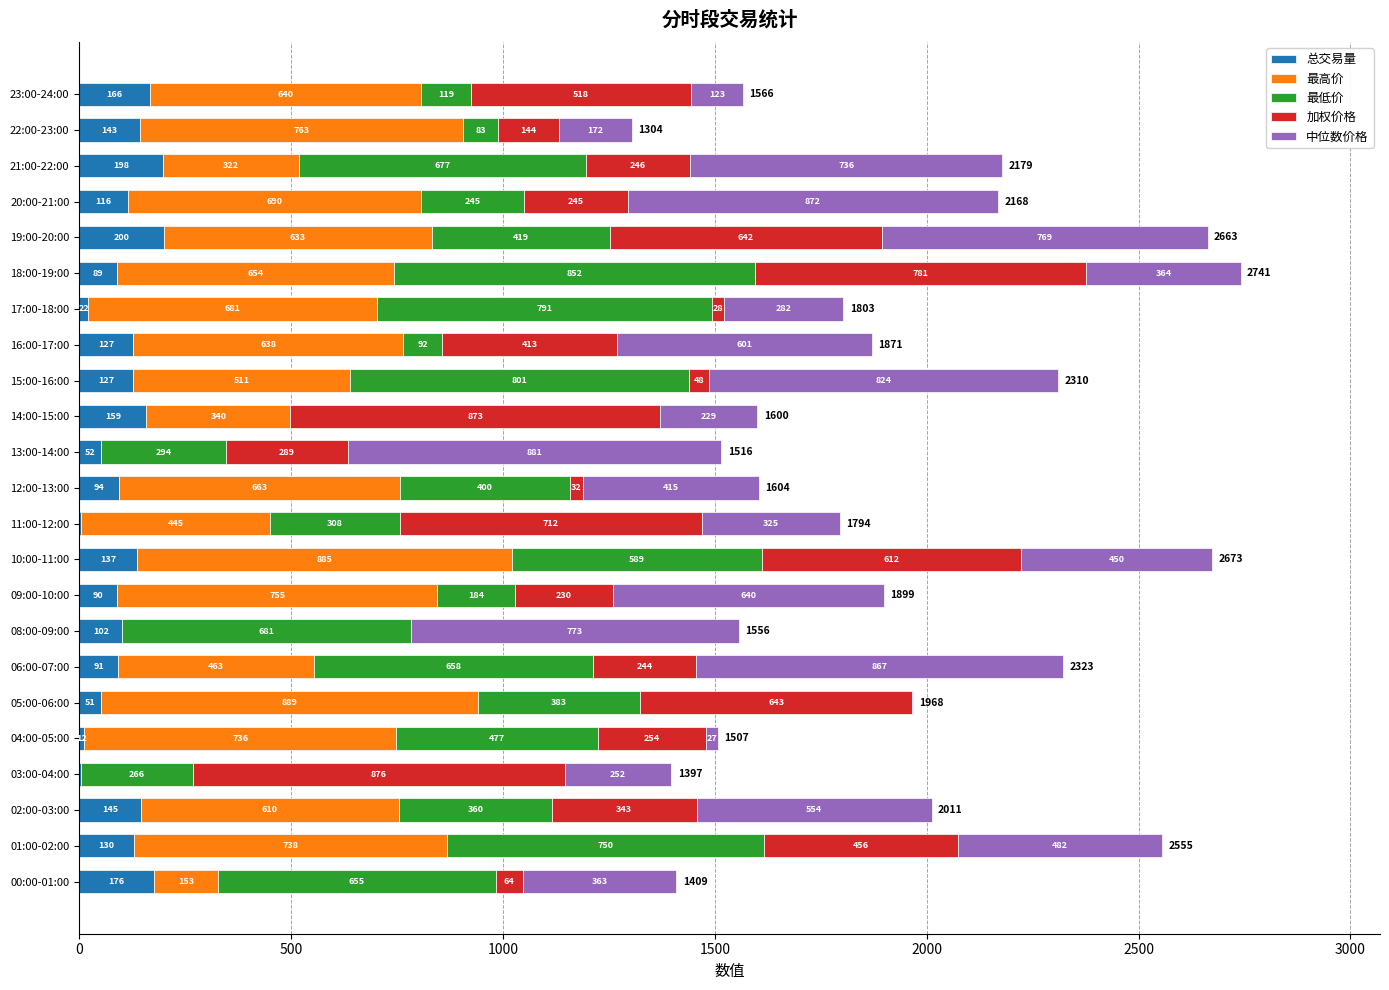

What is the maximum value for 总交易量?

199.6